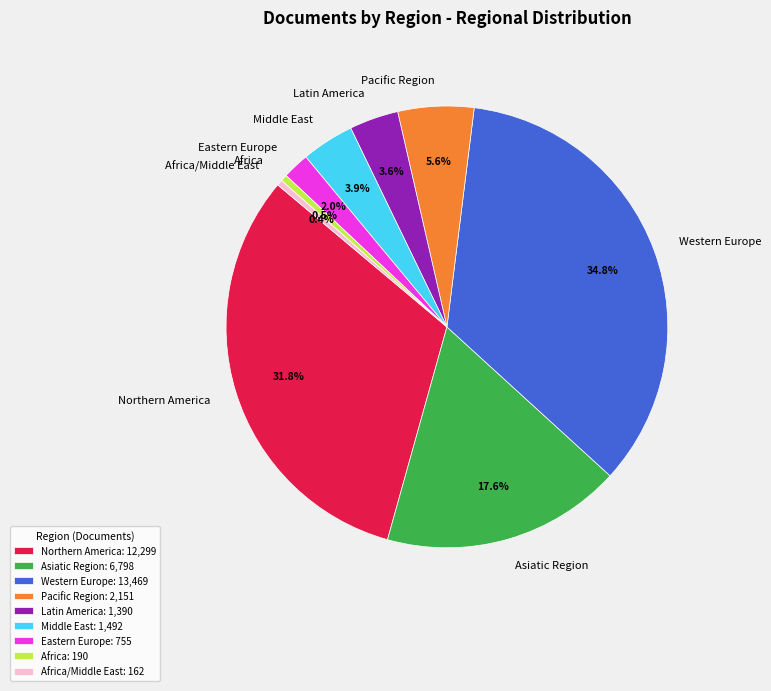

Between Pacific Region and Western Europe, which is larger?

Western Europe